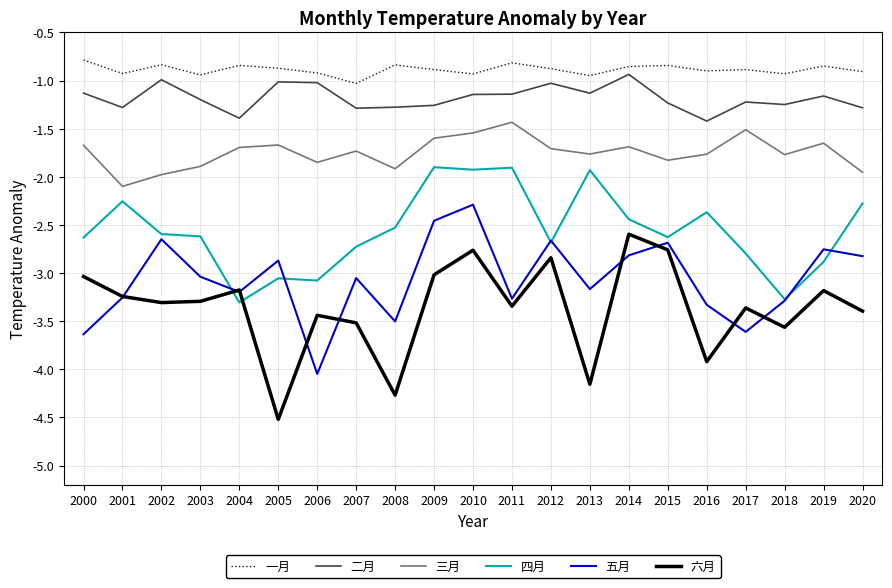

Which category has the lowest value in the 三月 series?

2001